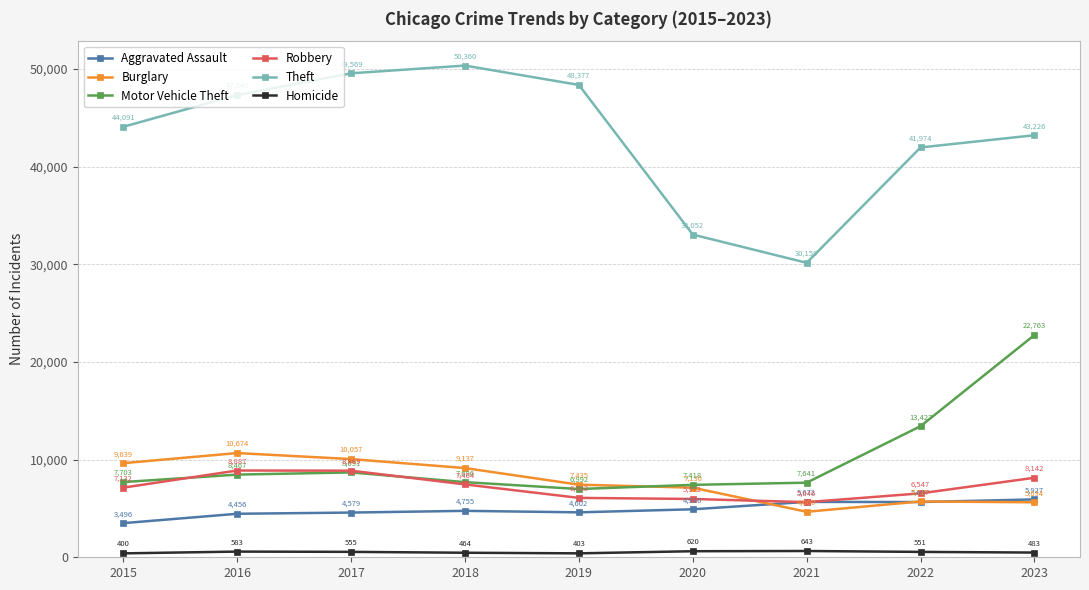

How many lines are shown in the chart?

6